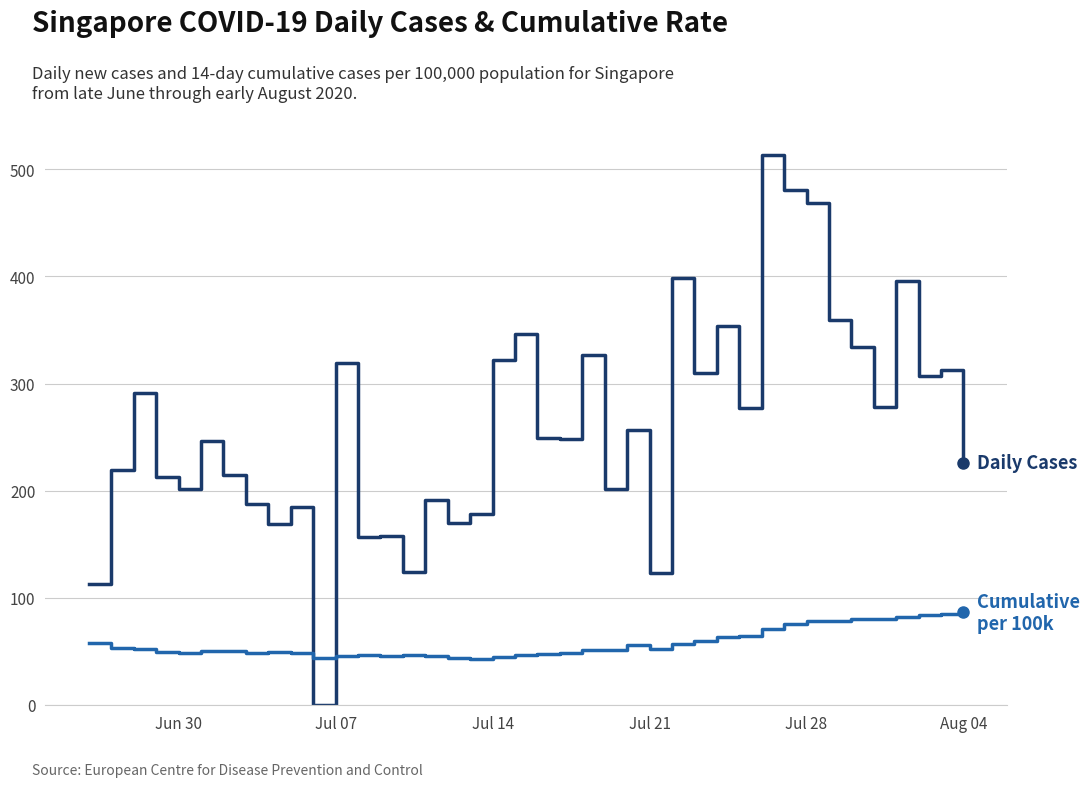

What is the greatest value displayed?

513.0